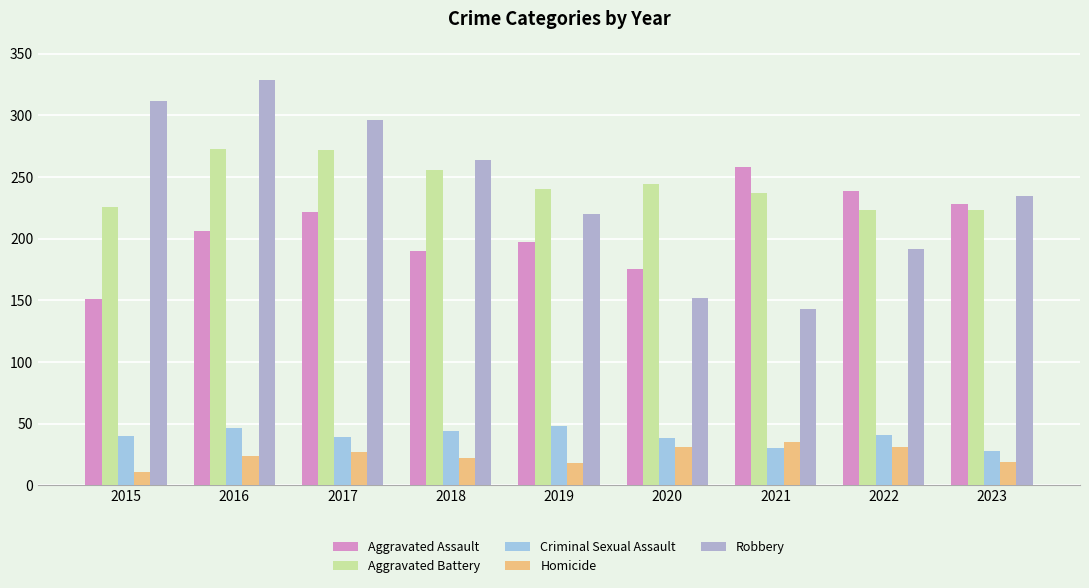

Which series has the largest total across all categories?

Aggravated Battery